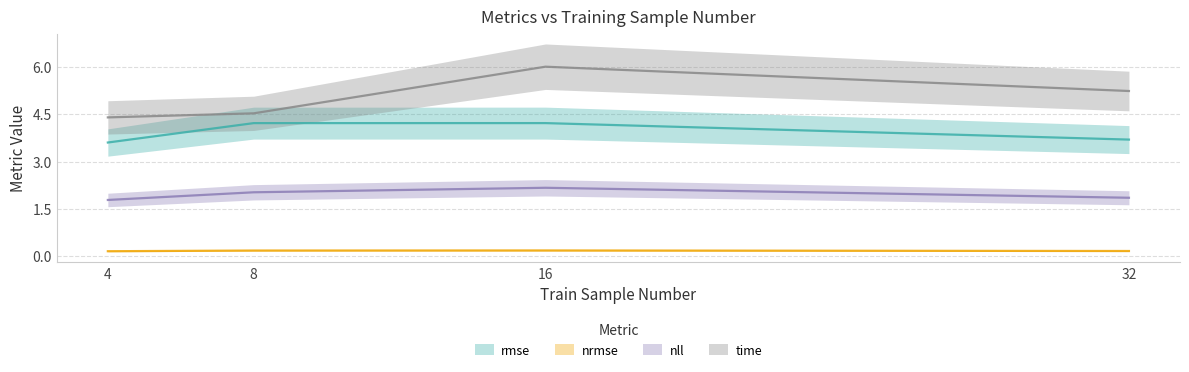

Does the chart have visible grid lines?

Yes